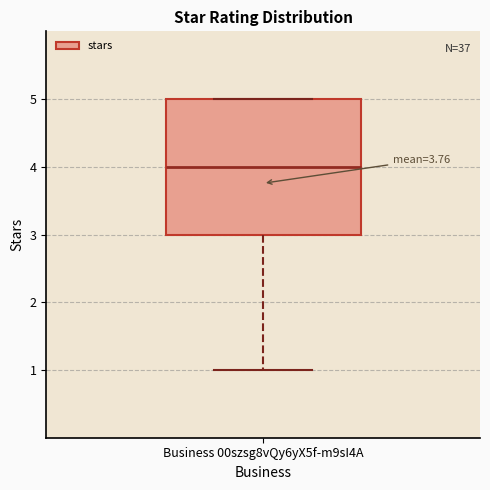

Read this box plot against the y-axis: the position of the median line, the range covered by the box, and the ends of both whiskers. The values are not printed on the chart, so give them approximately, as read against the axis.

median 4, box 3 to 5, whiskers 1 to 5